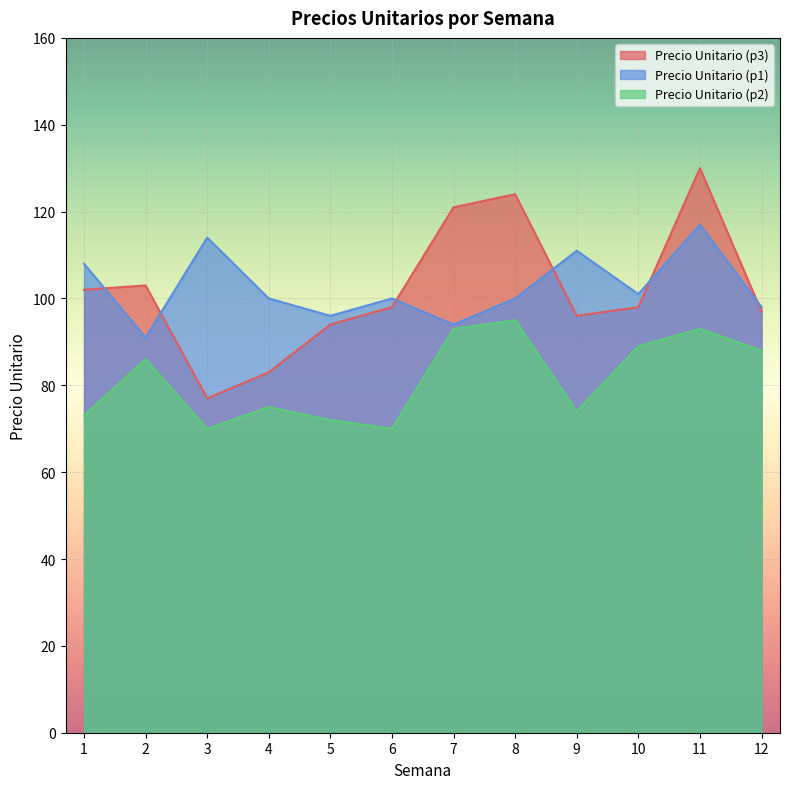

Reading left to right, what are all the values shown in this chart?

Precio Unitario (p3): 1=102	2=103	3=77	4=83	5=94	6=98	7=121	8=124	9=96	10=98	11=130	12=97
Precio Unitario (p1): 1=108	2=91	3=114	4=100	5=96	6=100	7=94	8=100	9=111	10=101	11=117	12=98
Precio Unitario (p2): 1=73	2=86	3=70	4=75	5=72	6=70	7=93	8=95	9=74	10=89	11=93	12=88